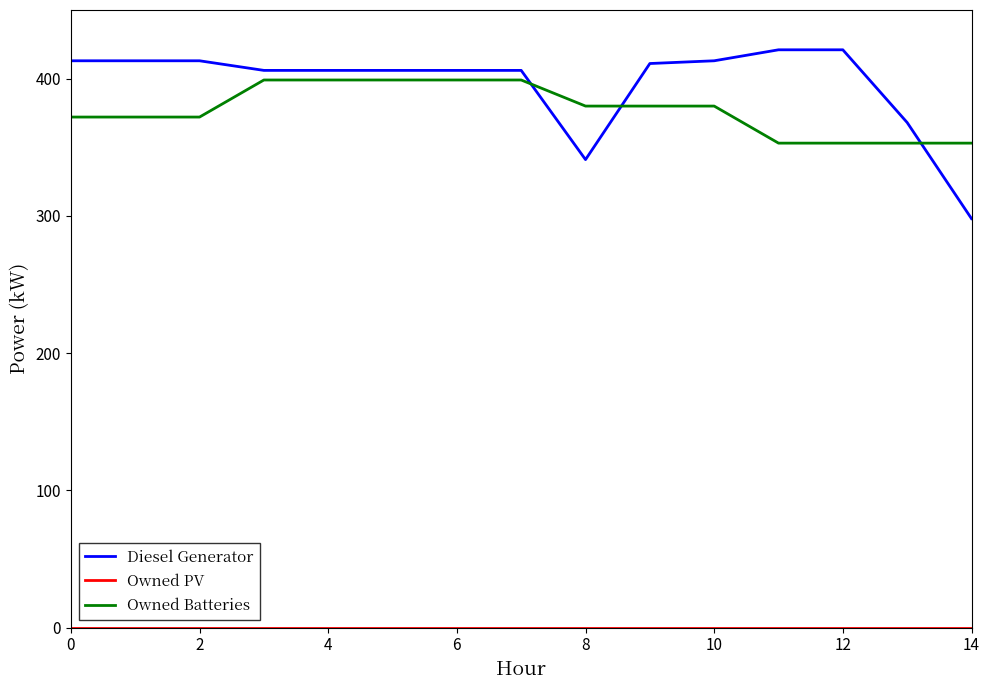

What is the difference between the maximum and second lowest values in the Owned Batteries series?

46.0